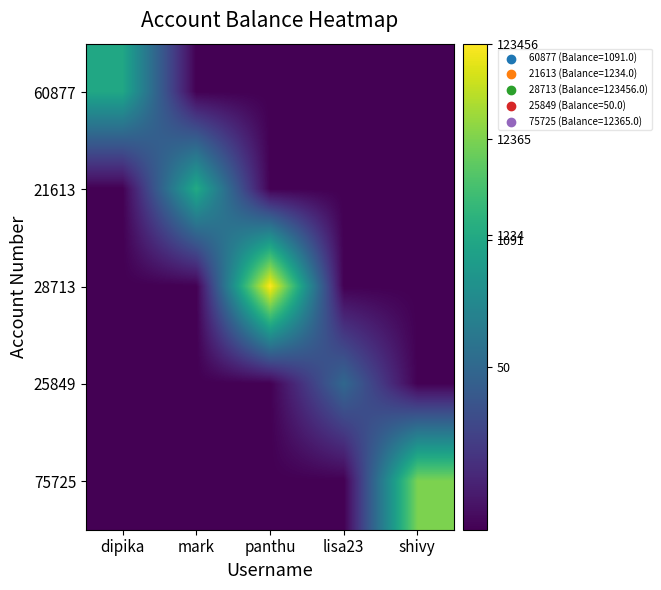

Reading left to right, list all the values displayed in this chart.

60877: dipika=7.0	mark=0.0	panthu=0.0	lisa23=0.0	shivy=0.0
21613: dipika=0.0	mark=7.1	panthu=0.0	lisa23=0.0	shivy=0.0
28713: dipika=0.0	mark=0.0	panthu=11.7	lisa23=0.0	shivy=0.0
25849: dipika=0.0	mark=0.0	panthu=0.0	lisa23=3.9	shivy=0.0
75725: dipika=0.0	mark=0.0	panthu=0.0	lisa23=0.0	shivy=9.4